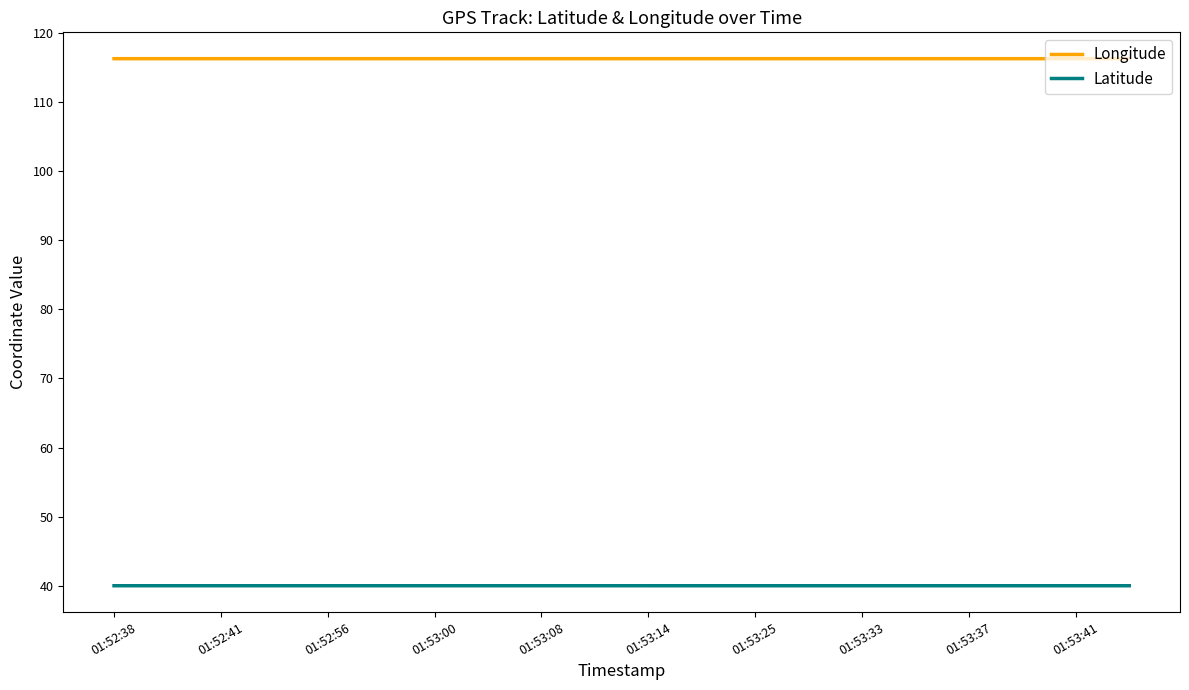

Which series has the largest total across all categories?

Longitude